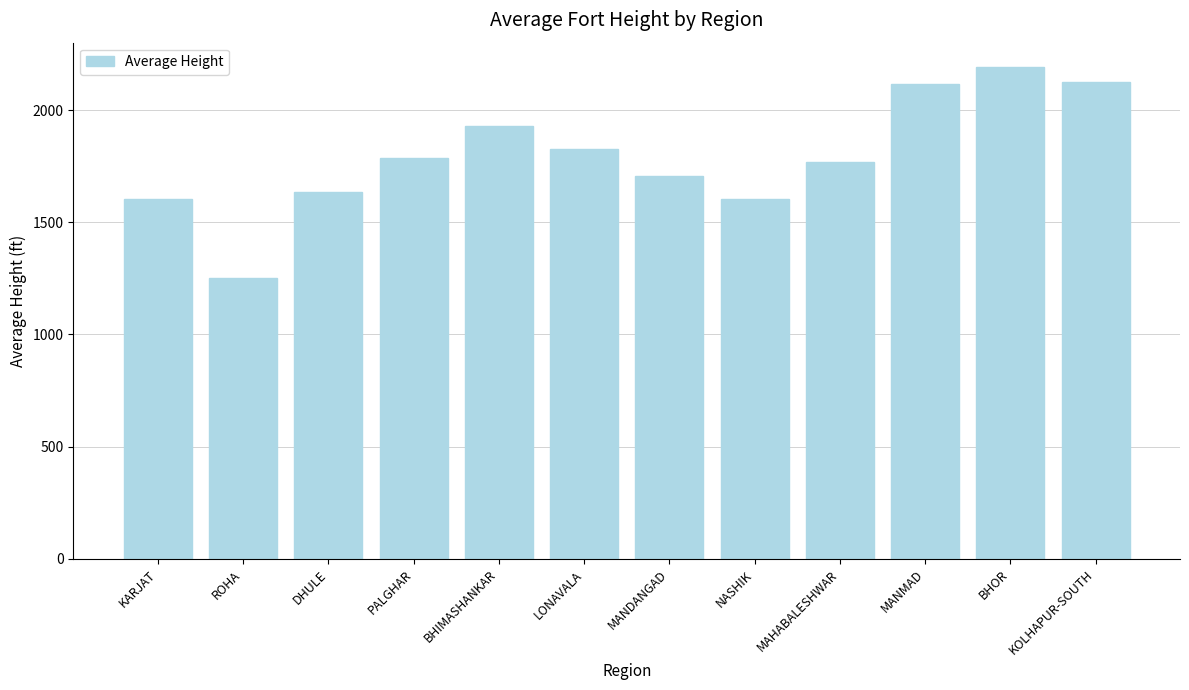

What is the label of the 6th bar from the right?

MANDANGAD